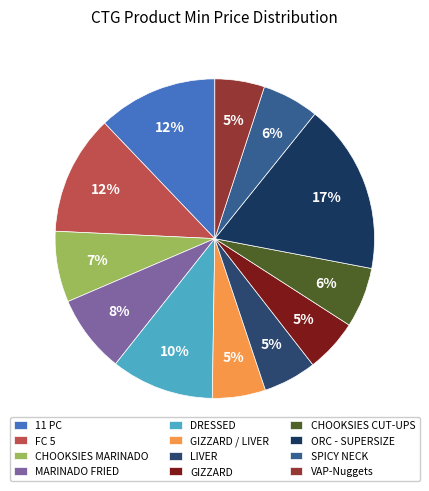

True or false: GIZZARD accounts for 13% of the total.

False